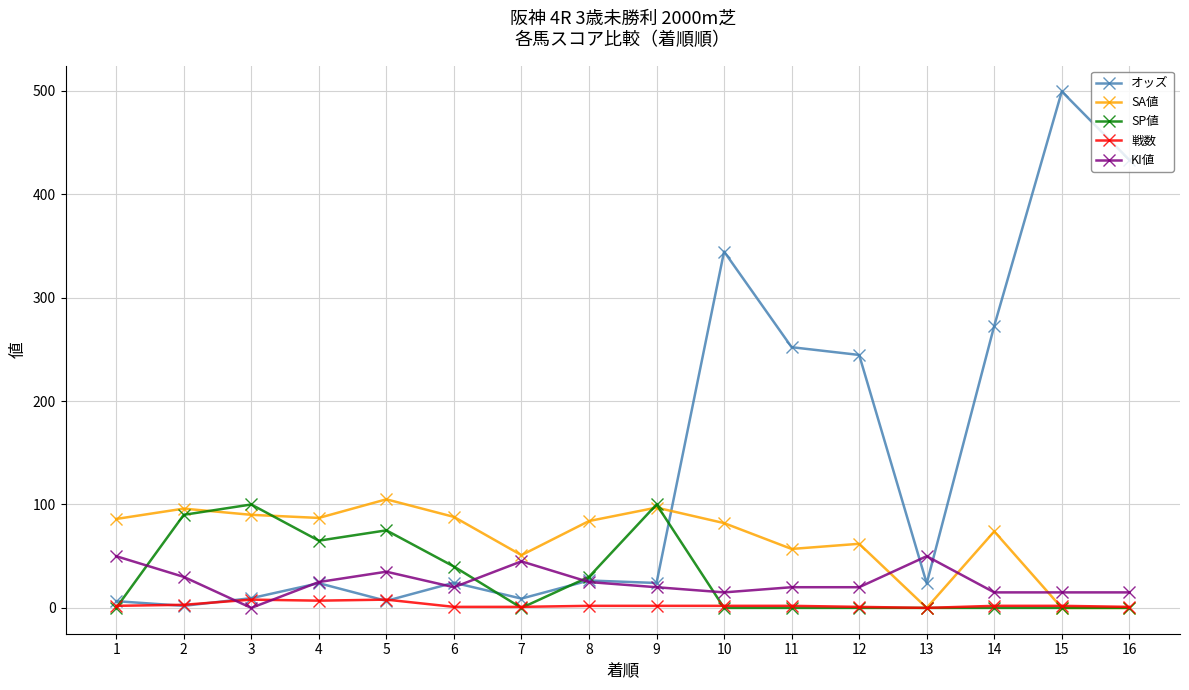

Where do 戦数 and KI値 first cross each other?

2 and 3